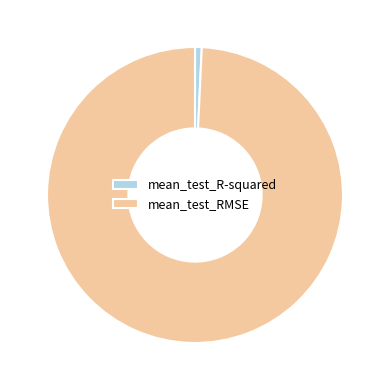

Which category has the smallest portion of the pie?

mean_test_R-squared